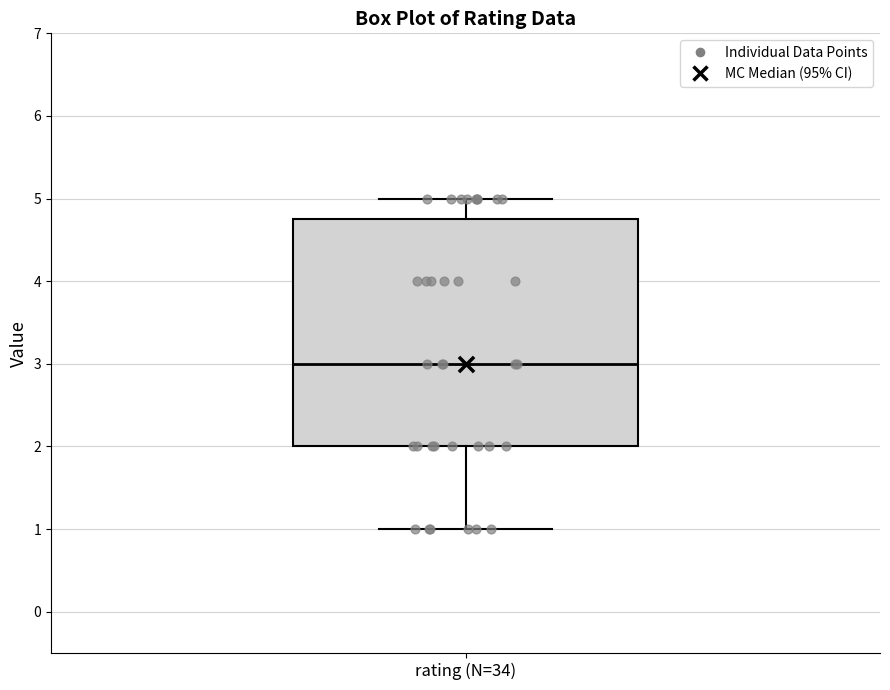

Read this box plot against the y-axis: the position of the median line, the range covered by the box, and the ends of both whiskers. The values are not printed on the chart, so give them approximately, as read against the axis.

median 3.0, box 2.0 to 4.8, whiskers 1.0 to 5.0